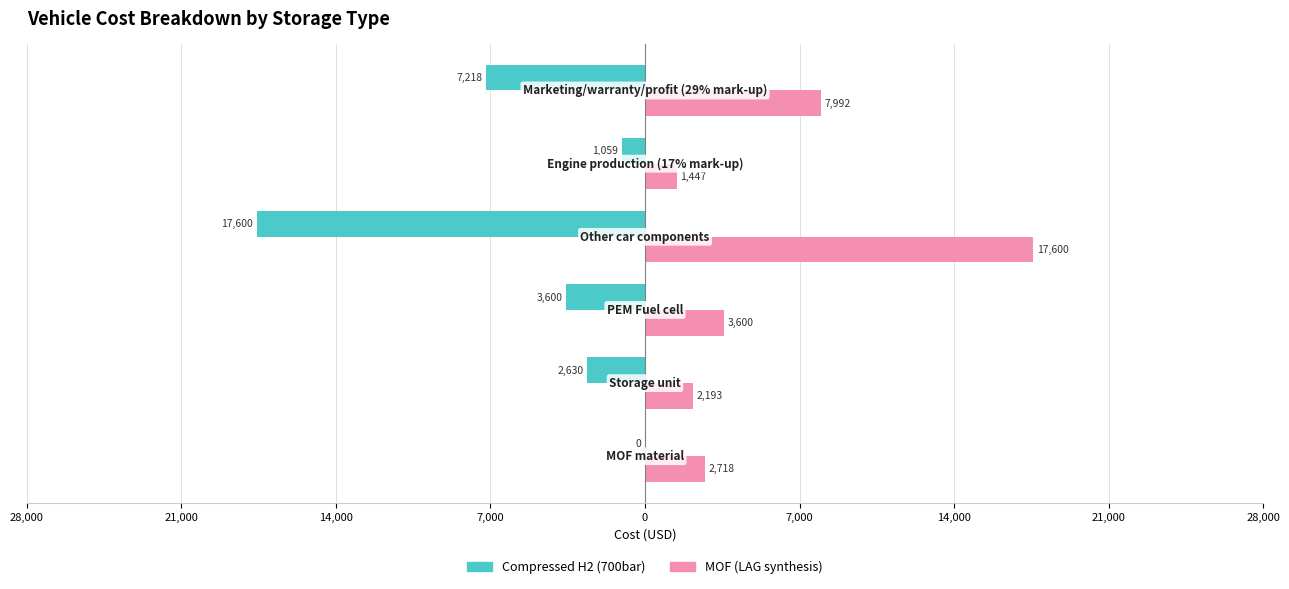

Which series has the widest spread of values?

Compressed H2 (700bar)